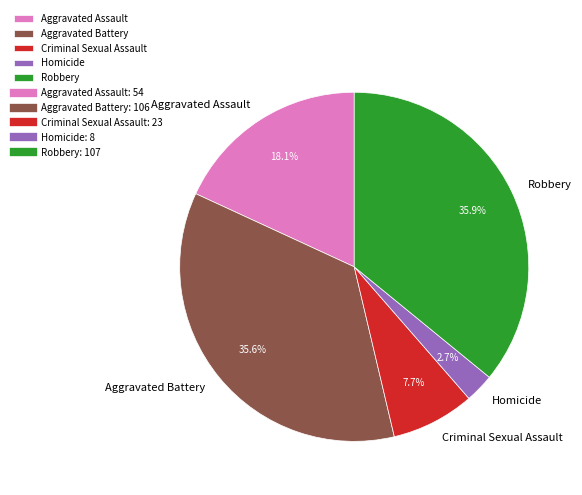

Is it true that Aggravated Assault is 31% of the pie?

False